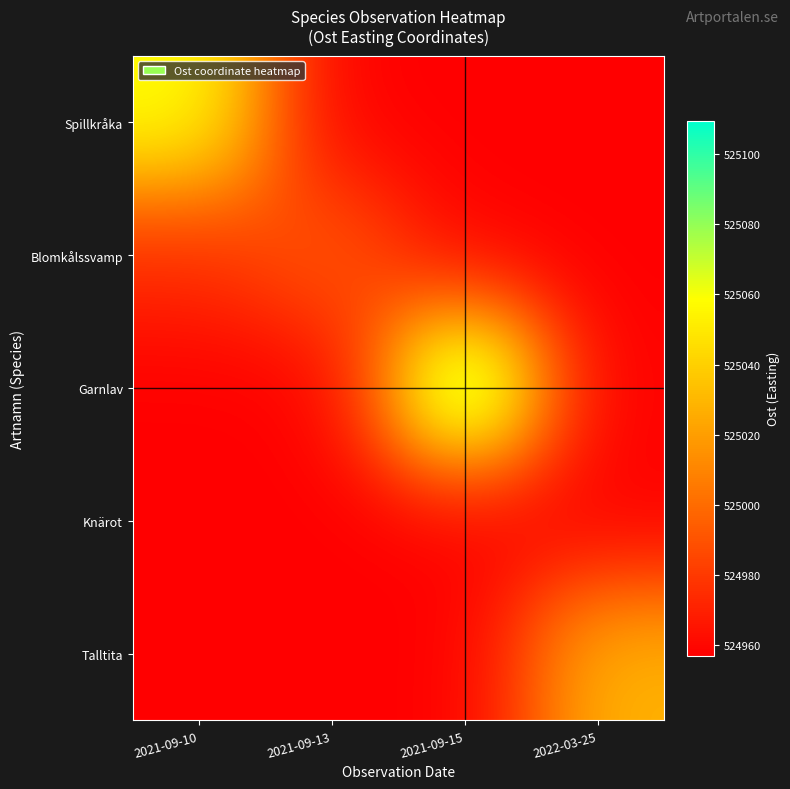

Reading right to left, what are all the values shown in this chart?

Spillkråka: 2022-03-25=524957.1	2021-09-15=524957.1	2021-09-13=524957.1	2021-09-10=525060.1
Blomkålssvamp: 2022-03-25=524957.1	2021-09-15=524957.1	2021-09-13=524995.3	2021-09-10=524974.9
Garnlav: 2022-03-25=524957.1	2021-09-15=525109.5	2021-09-13=524957.1	2021-09-10=524957.1
Knärot: 2022-03-25=524957.1	2021-09-15=524957.1	2021-09-13=524957.1	2021-09-10=524957.1
Talltita: 2022-03-25=525028.9	2021-09-15=524957.1	2021-09-13=524957.1	2021-09-10=524957.1